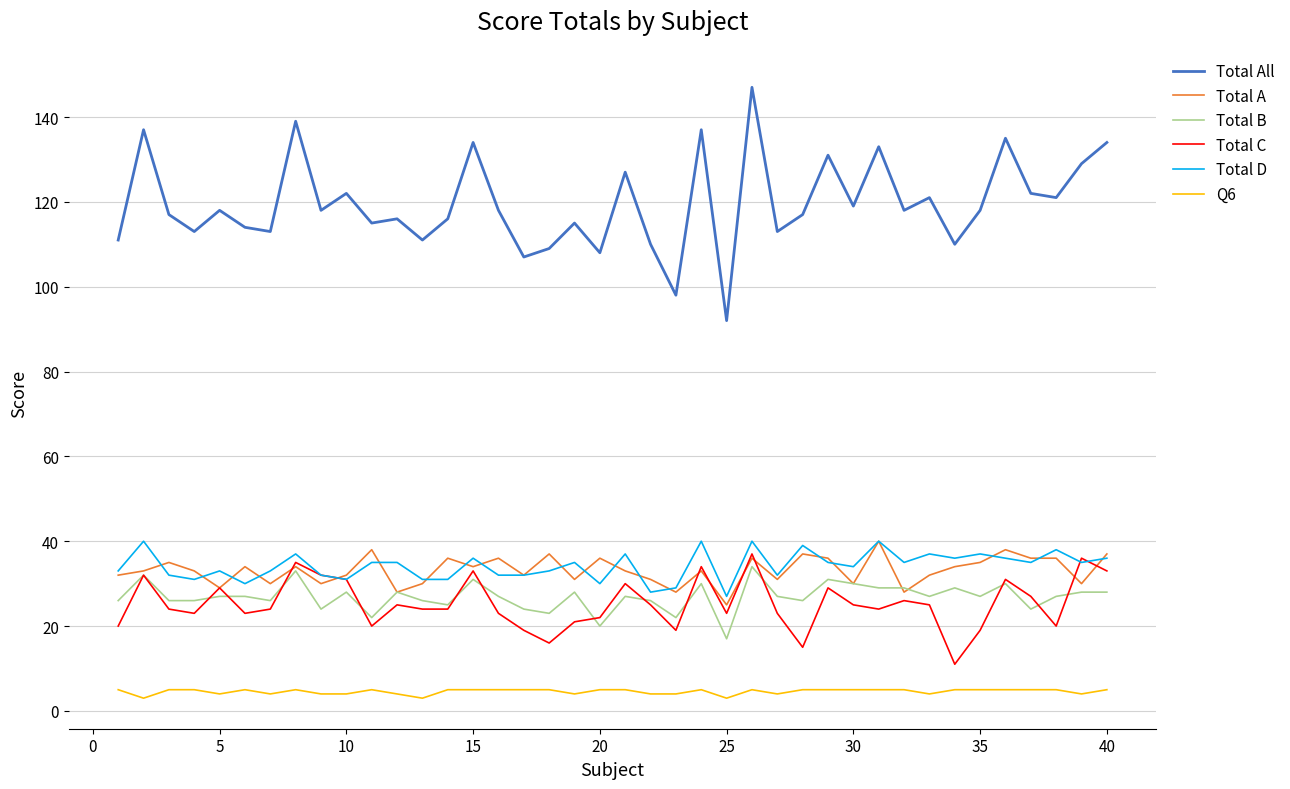

Does the chart have visible grid lines?

Yes